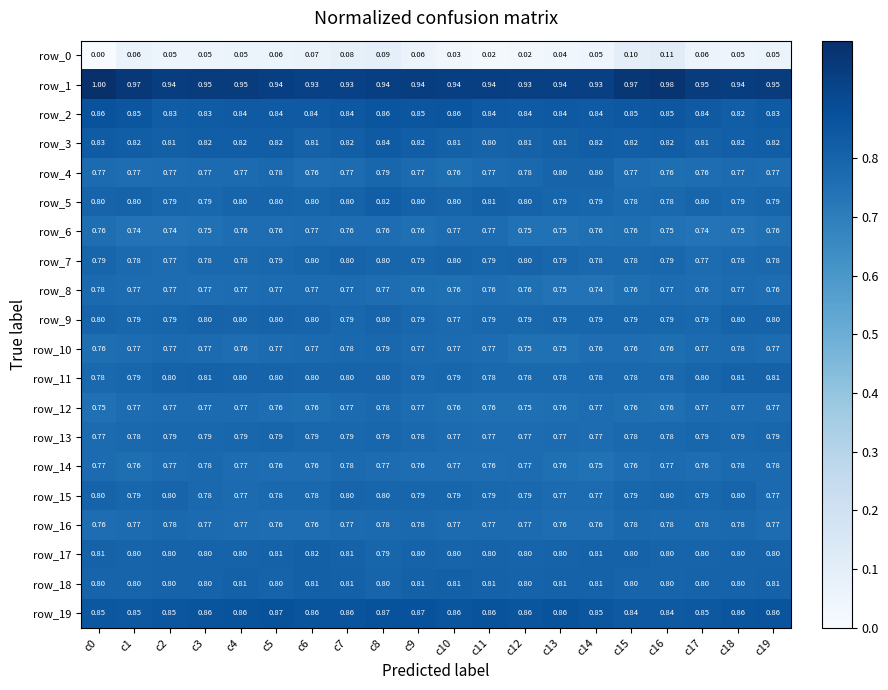

Reading left to right, transcribe all the data shown in this chart.

row_0: c0=0.0	c1=0.1	c2=0.0	c3=0.1	c4=0.1	c5=0.1	c6=0.1	c7=0.1	c8=0.1	c9=0.1	c10=0.0	c11=0.0	c12=0.0	c13=0.0	c14=0.0	c15=0.1	c16=0.1	c17=0.1	c18=0.0	c19=0.1
row_1: c0=1.0	c1=1.0	c2=0.9	c3=0.9	c4=1.0	c5=0.9	c6=0.9	c7=0.9	c8=0.9	c9=0.9	c10=0.9	c11=0.9	c12=0.9	c13=0.9	c14=0.9	c15=1.0	c16=1.0	c17=1.0	c18=0.9	c19=1.0
row_2: c0=0.9	c1=0.9	c2=0.8	c3=0.8	c4=0.8	c5=0.8	c6=0.8	c7=0.8	c8=0.9	c9=0.9	c10=0.9	c11=0.8	c12=0.8	c13=0.8	c14=0.8	c15=0.8	c16=0.9	c17=0.8	c18=0.8	c19=0.8
row_3: c0=0.8	c1=0.8	c2=0.8	c3=0.8	c4=0.8	c5=0.8	c6=0.8	c7=0.8	c8=0.8	c9=0.8	c10=0.8	c11=0.8	c12=0.8	c13=0.8	c14=0.8	c15=0.8	c16=0.8	c17=0.8	c18=0.8	c19=0.8
row_4: c0=0.8	c1=0.8	c2=0.8	c3=0.8	c4=0.8	c5=0.8	c6=0.8	c7=0.8	c8=0.8	c9=0.8	c10=0.8	c11=0.8	c12=0.8	c13=0.8	c14=0.8	c15=0.8	c16=0.8	c17=0.8	c18=0.8	c19=0.8
row_5: c0=0.8	c1=0.8	c2=0.8	c3=0.8	c4=0.8	c5=0.8	c6=0.8	c7=0.8	c8=0.8	c9=0.8	c10=0.8	c11=0.8	c12=0.8	c13=0.8	c14=0.8	c15=0.8	c16=0.8	c17=0.8	c18=0.8	c19=0.8
row_6: c0=0.8	c1=0.7	c2=0.7	c3=0.8	c4=0.8	c5=0.8	c6=0.8	c7=0.8	c8=0.8	c9=0.8	c10=0.8	c11=0.8	c12=0.7	c13=0.7	c14=0.8	c15=0.8	c16=0.7	c17=0.7	c18=0.7	c19=0.8
row_7: c0=0.8	c1=0.8	c2=0.8	c3=0.8	c4=0.8	c5=0.8	c6=0.8	c7=0.8	c8=0.8	c9=0.8	c10=0.8	c11=0.8	c12=0.8	c13=0.8	c14=0.8	c15=0.8	c16=0.8	c17=0.8	c18=0.8	c19=0.8
row_8: c0=0.8	c1=0.8	c2=0.8	c3=0.8	c4=0.8	c5=0.8	c6=0.8	c7=0.8	c8=0.8	c9=0.8	c10=0.8	c11=0.8	c12=0.8	c13=0.7	c14=0.7	c15=0.8	c16=0.8	c17=0.8	c18=0.8	c19=0.8
row_9: c0=0.8	c1=0.8	c2=0.8	c3=0.8	c4=0.8	c5=0.8	c6=0.8	c7=0.8	c8=0.8	c9=0.8	c10=0.8	c11=0.8	c12=0.8	c13=0.8	c14=0.8	c15=0.8	c16=0.8	c17=0.8	c18=0.8	c19=0.8
row_10: c0=0.8	c1=0.8	c2=0.8	c3=0.8	c4=0.8	c5=0.8	c6=0.8	c7=0.8	c8=0.8	c9=0.8	c10=0.8	c11=0.8	c12=0.8	c13=0.8	c14=0.8	c15=0.8	c16=0.8	c17=0.8	c18=0.8	c19=0.8
row_11: c0=0.8	c1=0.8	c2=0.8	c3=0.8	c4=0.8	c5=0.8	c6=0.8	c7=0.8	c8=0.8	c9=0.8	c10=0.8	c11=0.8	c12=0.8	c13=0.8	c14=0.8	c15=0.8	c16=0.8	c17=0.8	c18=0.8	c19=0.8
row_12: c0=0.8	c1=0.8	c2=0.8	c3=0.8	c4=0.8	c5=0.8	c6=0.8	c7=0.8	c8=0.8	c9=0.8	c10=0.8	c11=0.8	c12=0.8	c13=0.8	c14=0.8	c15=0.8	c16=0.8	c17=0.8	c18=0.8	c19=0.8
row_13: c0=0.8	c1=0.8	c2=0.8	c3=0.8	c4=0.8	c5=0.8	c6=0.8	c7=0.8	c8=0.8	c9=0.8	c10=0.8	c11=0.8	c12=0.8	c13=0.8	c14=0.8	c15=0.8	c16=0.8	c17=0.8	c18=0.8	c19=0.8
row_14: c0=0.8	c1=0.8	c2=0.8	c3=0.8	c4=0.8	c5=0.8	c6=0.8	c7=0.8	c8=0.8	c9=0.8	c10=0.8	c11=0.8	c12=0.8	c13=0.8	c14=0.7	c15=0.8	c16=0.8	c17=0.8	c18=0.8	c19=0.8
row_15: c0=0.8	c1=0.8	c2=0.8	c3=0.8	c4=0.8	c5=0.8	c6=0.8	c7=0.8	c8=0.8	c9=0.8	c10=0.8	c11=0.8	c12=0.8	c13=0.8	c14=0.8	c15=0.8	c16=0.8	c17=0.8	c18=0.8	c19=0.8
row_16: c0=0.8	c1=0.8	c2=0.8	c3=0.8	c4=0.8	c5=0.8	c6=0.8	c7=0.8	c8=0.8	c9=0.8	c10=0.8	c11=0.8	c12=0.8	c13=0.8	c14=0.8	c15=0.8	c16=0.8	c17=0.8	c18=0.8	c19=0.8
row_17: c0=0.8	c1=0.8	c2=0.8	c3=0.8	c4=0.8	c5=0.8	c6=0.8	c7=0.8	c8=0.8	c9=0.8	c10=0.8	c11=0.8	c12=0.8	c13=0.8	c14=0.8	c15=0.8	c16=0.8	c17=0.8	c18=0.8	c19=0.8
row_18: c0=0.8	c1=0.8	c2=0.8	c3=0.8	c4=0.8	c5=0.8	c6=0.8	c7=0.8	c8=0.8	c9=0.8	c10=0.8	c11=0.8	c12=0.8	c13=0.8	c14=0.8	c15=0.8	c16=0.8	c17=0.8	c18=0.8	c19=0.8
row_19: c0=0.8	c1=0.8	c2=0.9	c3=0.9	c4=0.9	c5=0.9	c6=0.9	c7=0.9	c8=0.9	c9=0.9	c10=0.9	c11=0.9	c12=0.9	c13=0.9	c14=0.9	c15=0.8	c16=0.8	c17=0.8	c18=0.9	c19=0.9